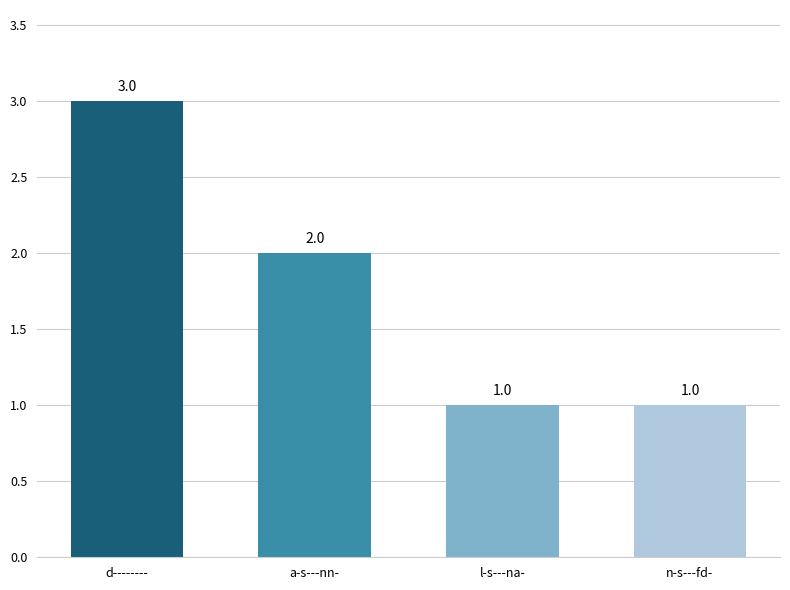

At which label is the value closest to 2?

a-s---nn-